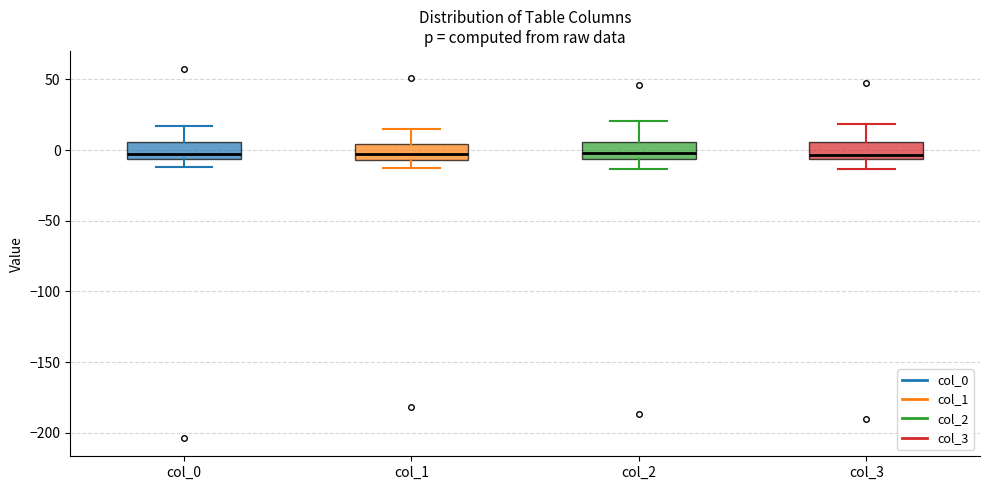

Where is the lower edge of the box for col_1 on the y-axis? The values are not printed on the chart, so give them approximately, as read against the axis.

-5